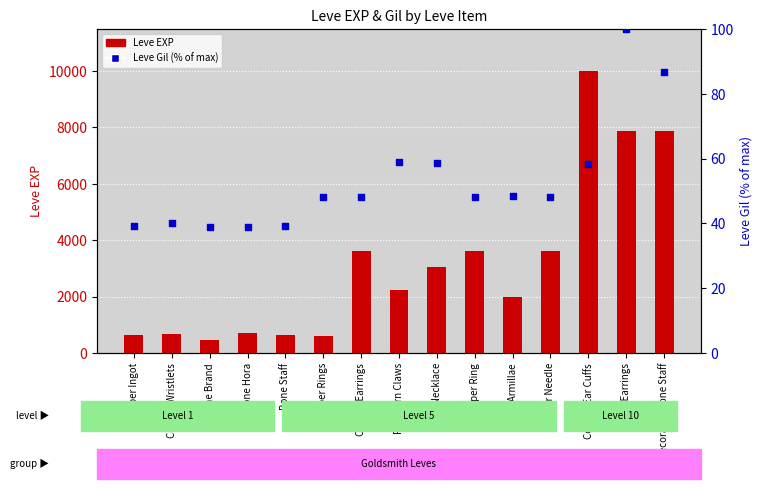

At how many categories does at least one series exceed 9789?

1